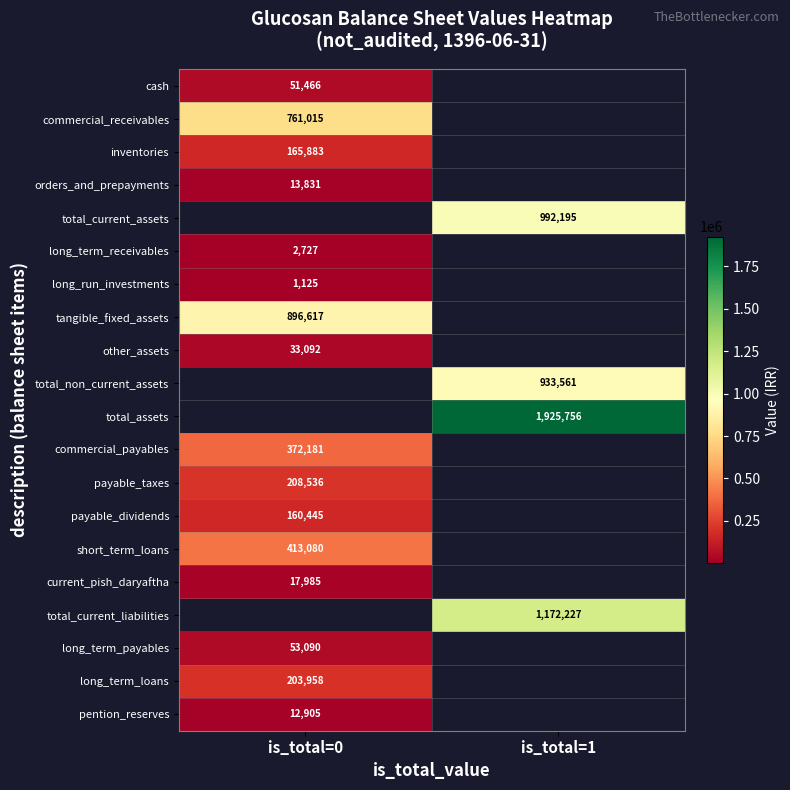

Is the value of total_current_assets at is_total=1 greater than the value of long_term_loans at is_total=0?

Yes